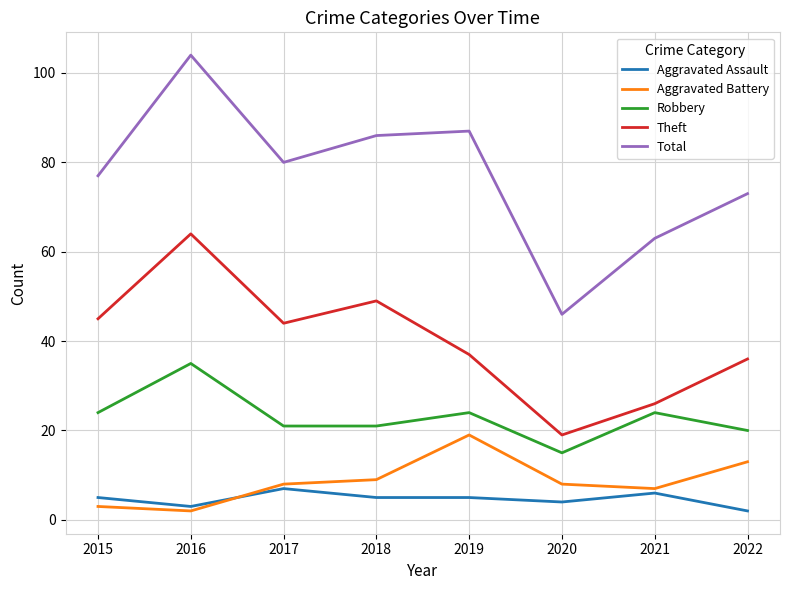

Reading right to left, extract all data points from this chart.

Aggravated Assault: 2	6	4	5	5	7	3	5
Aggravated Battery: 13	7	8	19	9	8	2	3
Robbery: 20	24	15	24	21	21	35	24
Theft: 36	26	19	37	49	44	64	45
Total: 73	63	46	87	86	80	104	77